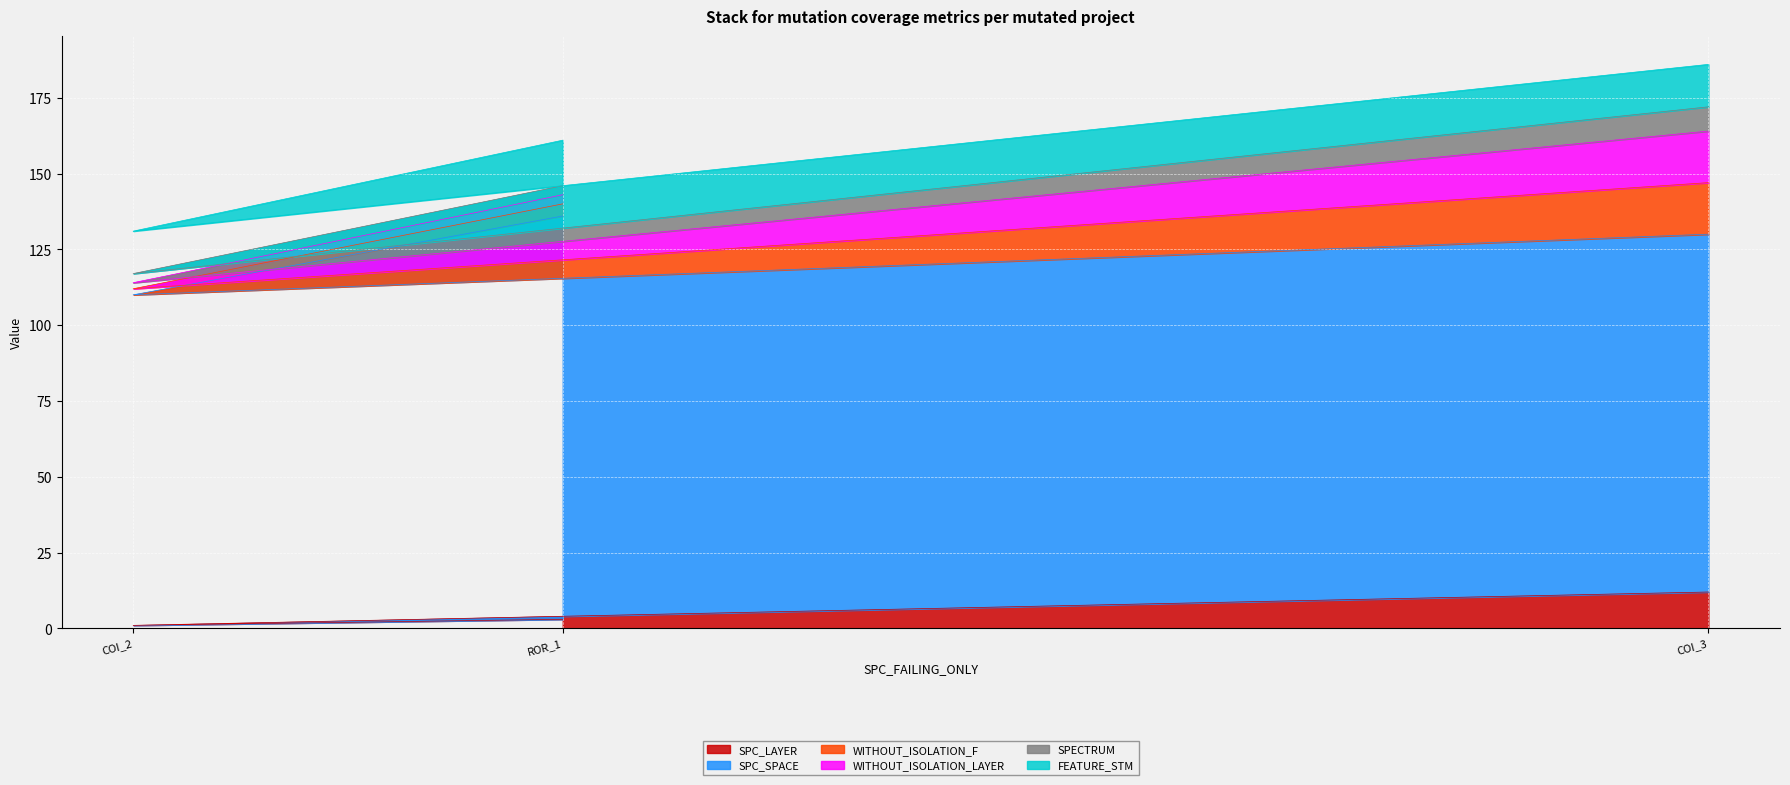

Where is SPC_LAYER nearest to the value 6?

ROR_1